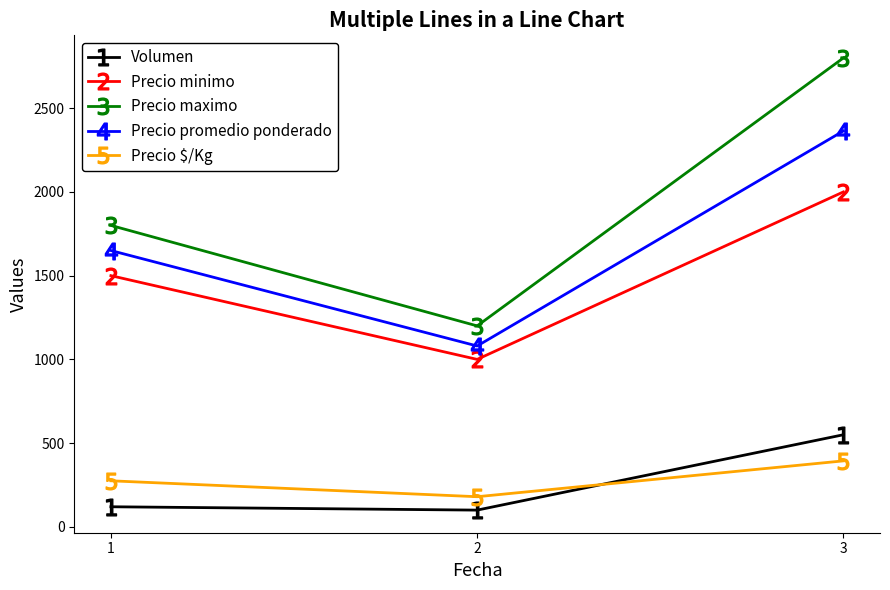

Is it true that Precio $/Kg equals 180 at 2?

True